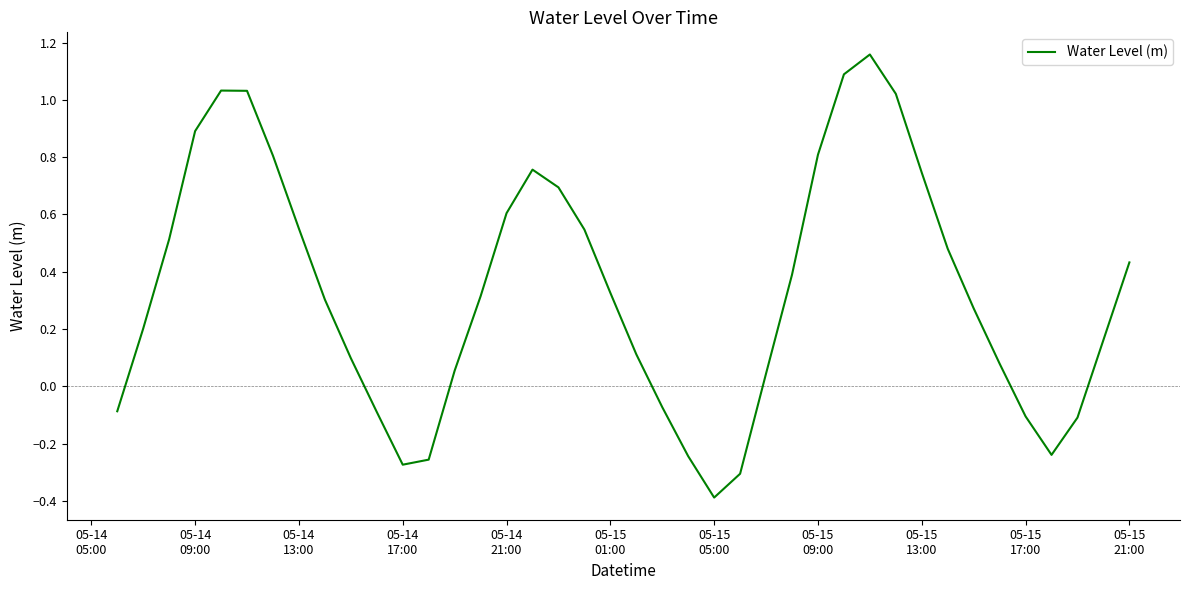

What is the minimum value shown in the chart?

-0.4